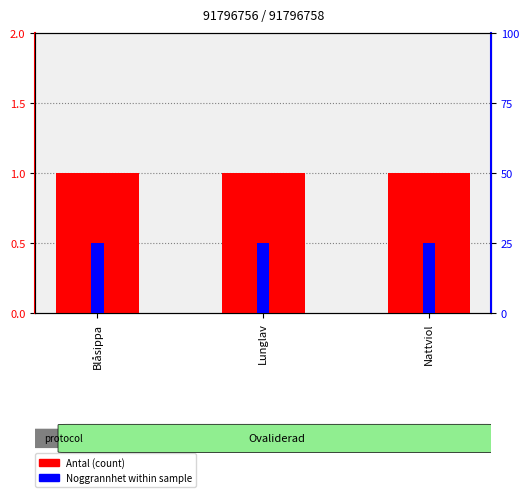

True or false: Antal (count) has a value of 1 at Lunglav.

True